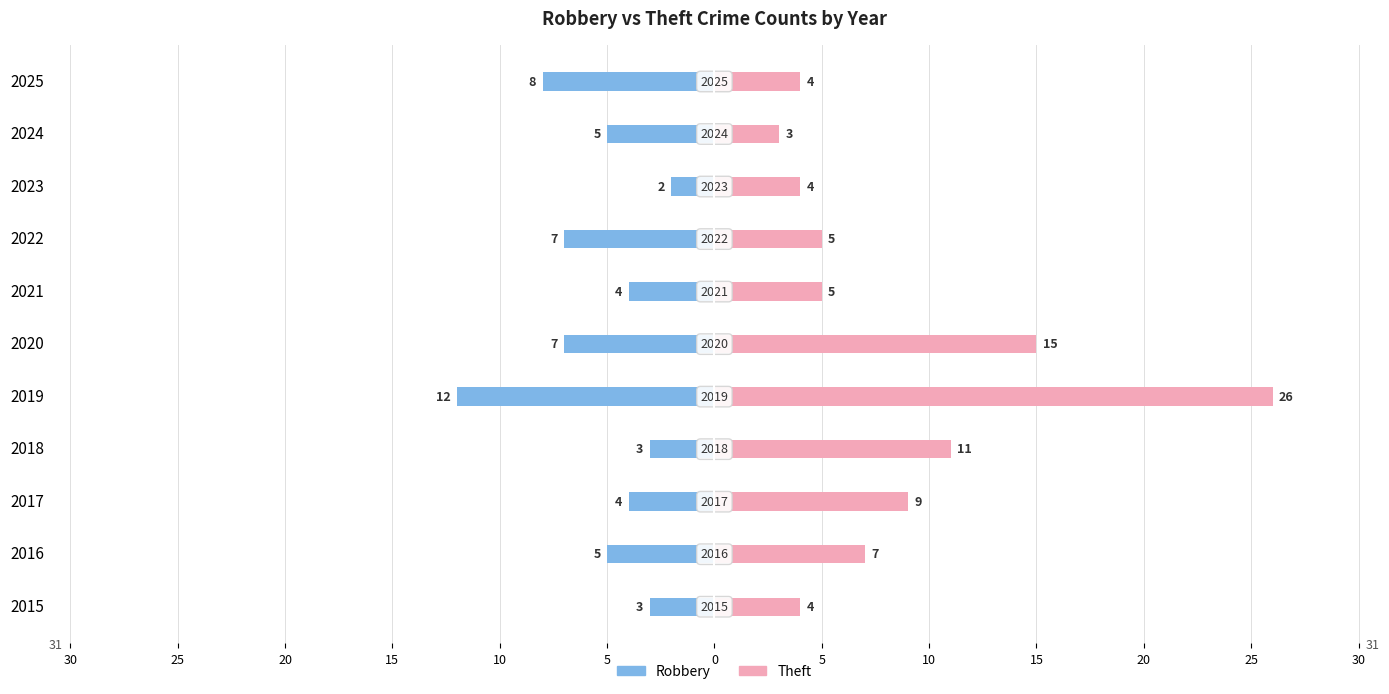

Rank the series by their average value, from highest to lowest.

Theft, Robbery